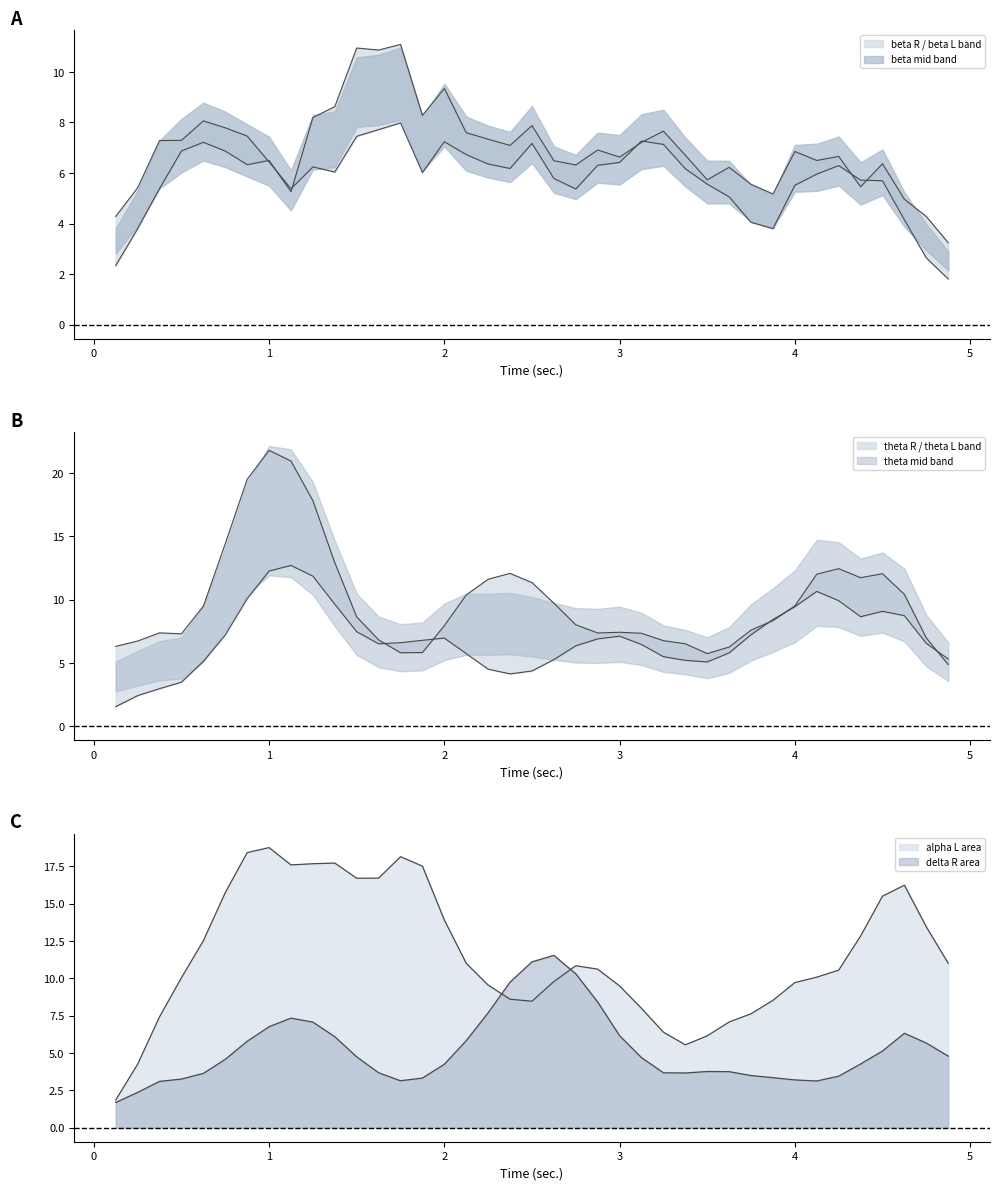

True or false: beta_R has a value of 3.8 at 36.

True